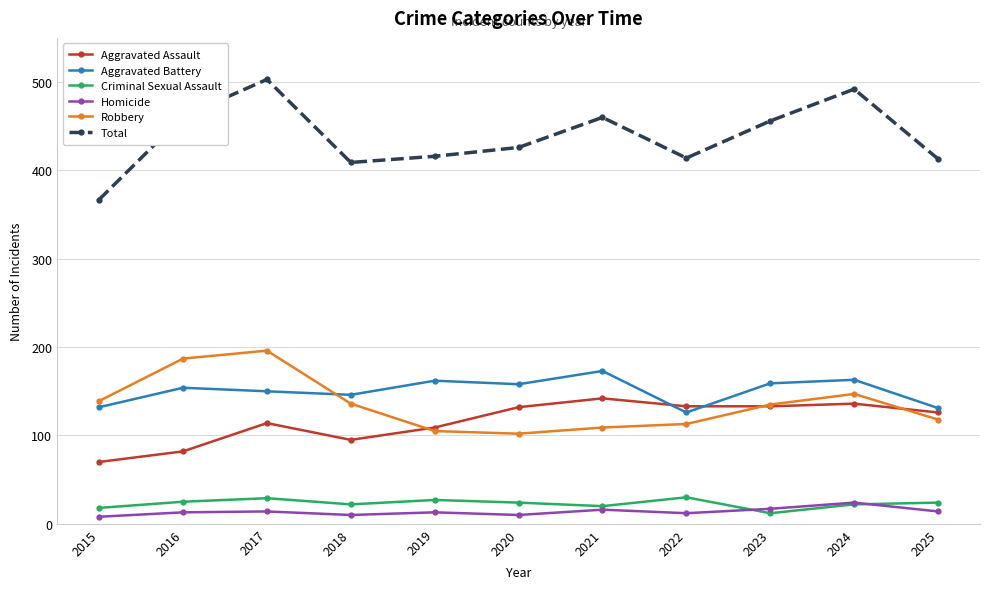

How many data points in Aggravated Battery are less than 154?

5